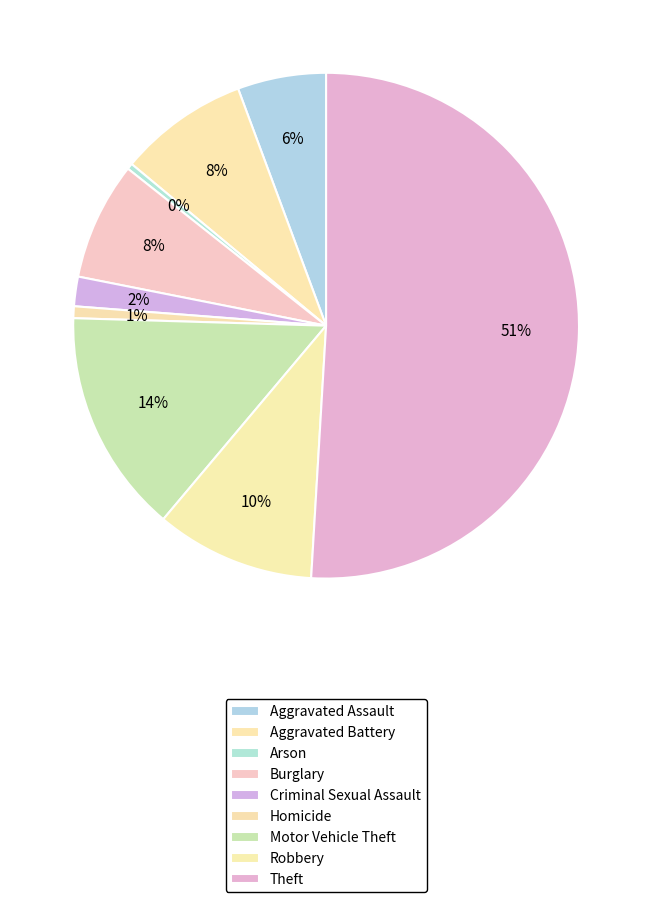

The Robbery slice represents 10% of the pie. True or false?

True